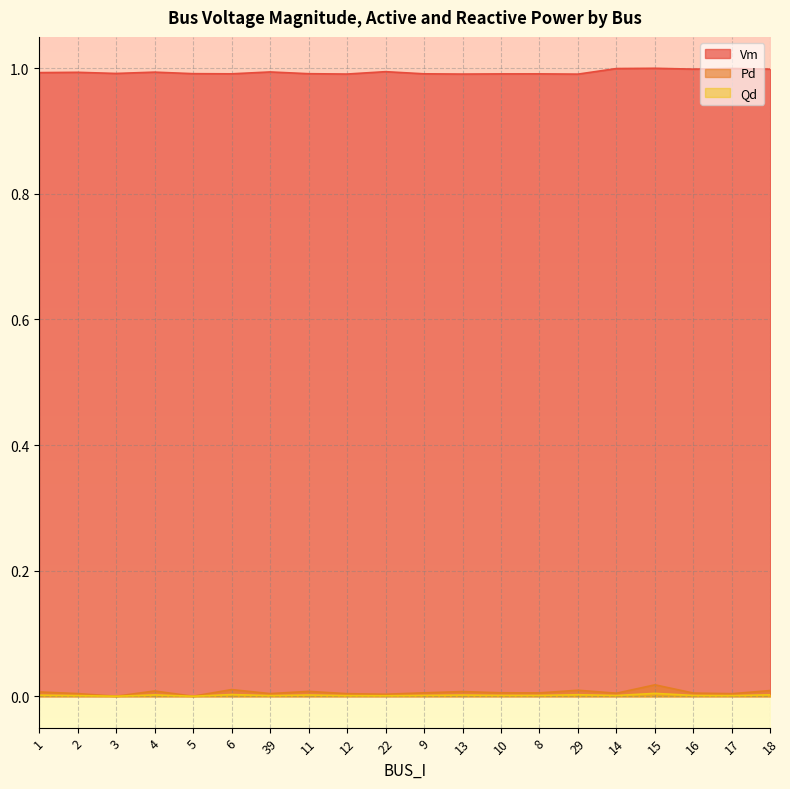

Does the chart display data point markers on the line(s)?

No